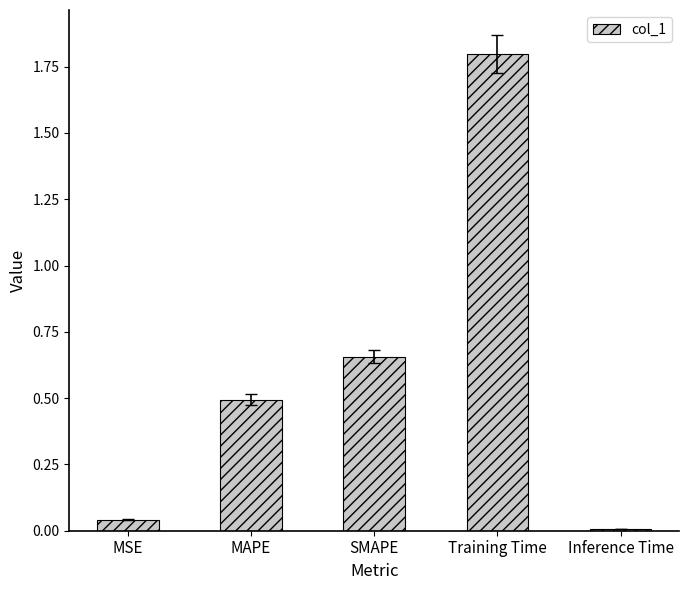

What is the label of the 5th bar from the right?

MSE